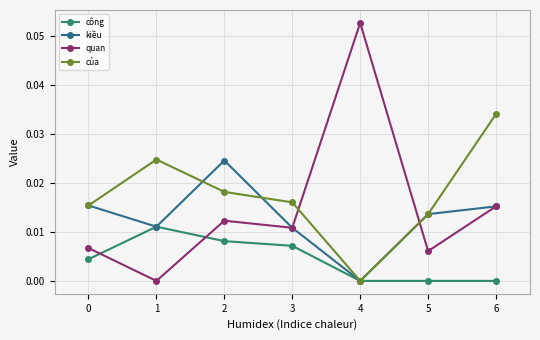

Rank the series by their maximum value, from highest to lowest.

quan, của, kiều, công